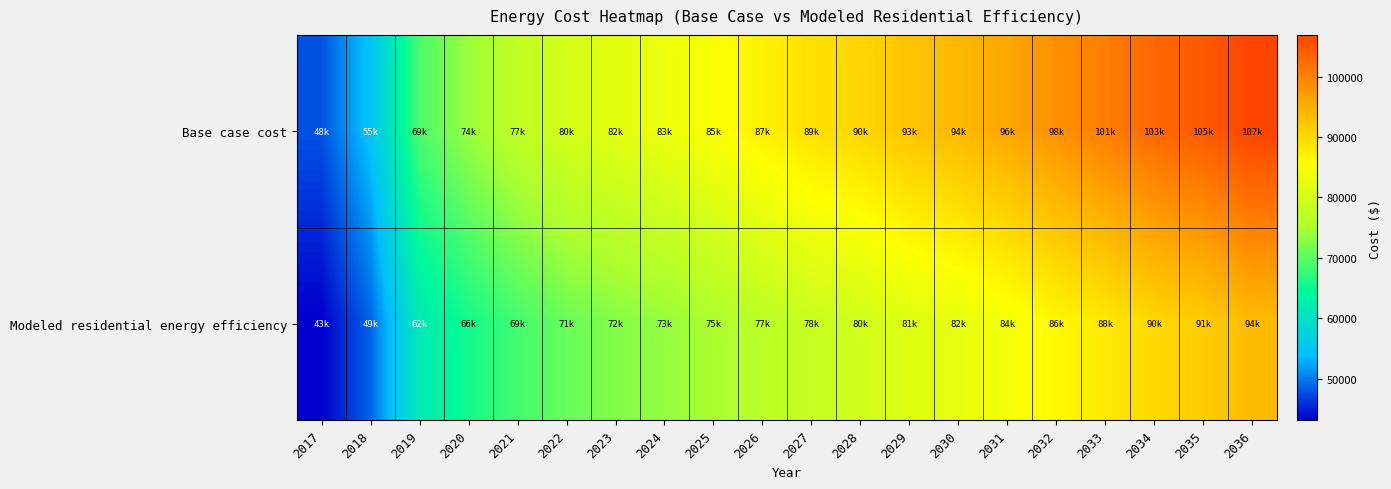

Which series has the widest spread of values?

Base case cost